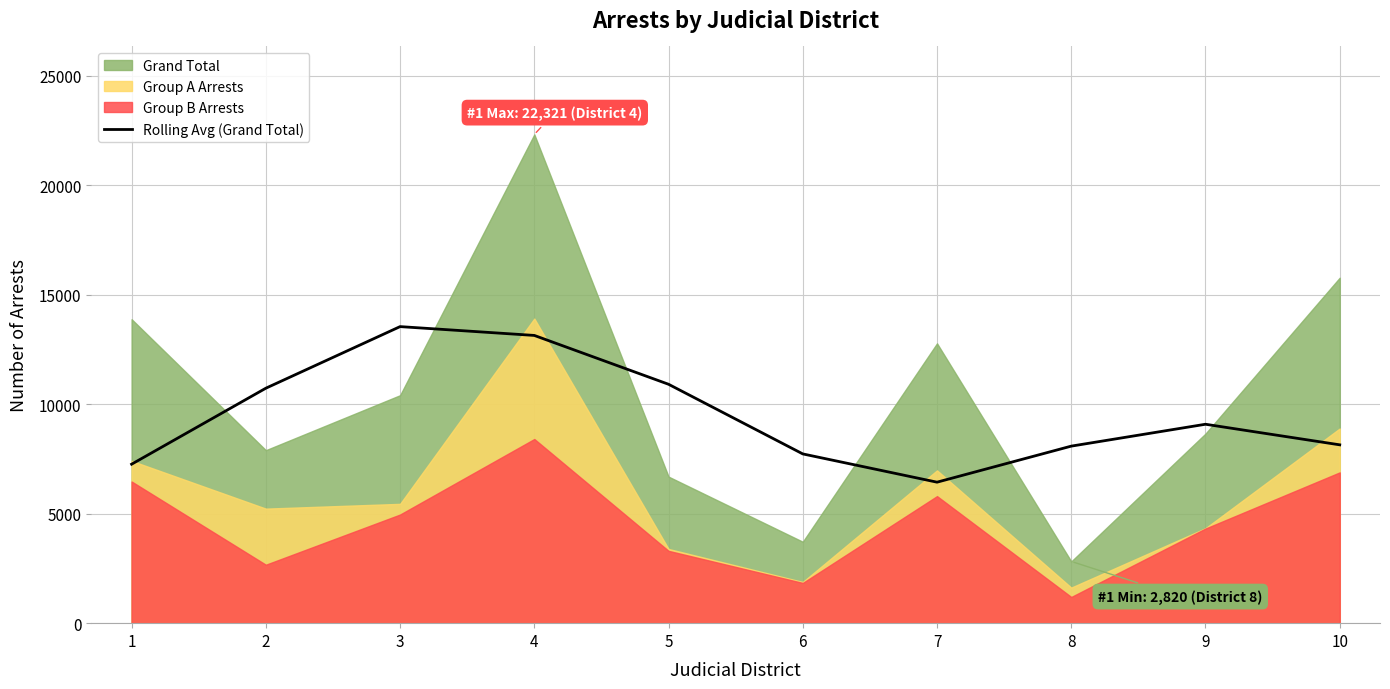

What is the average value?

9506.9